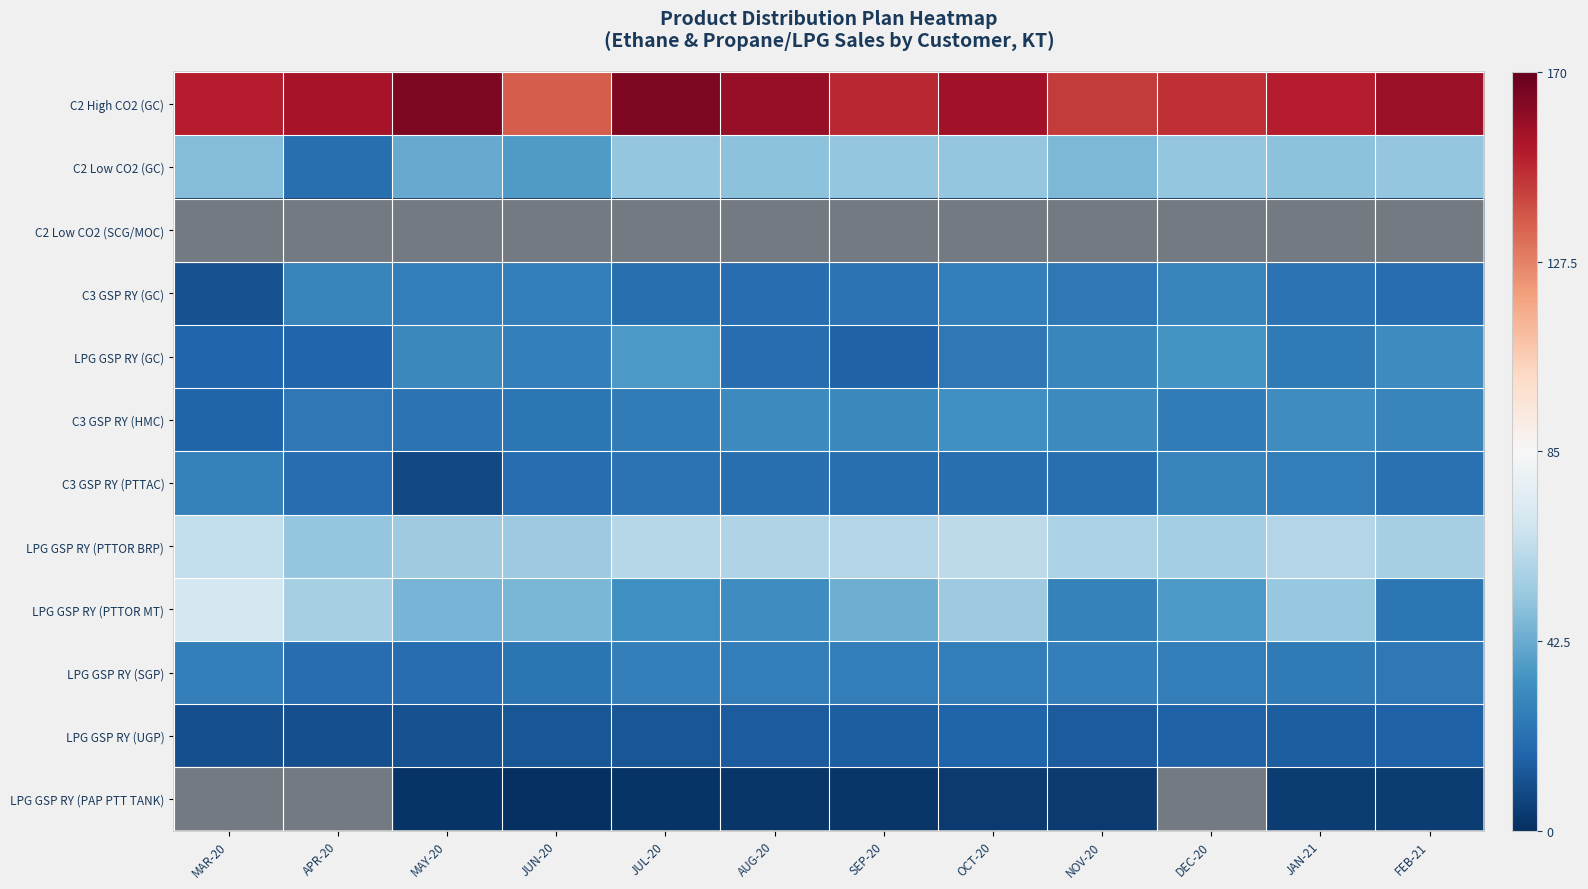

Between AUG-20 and OCT-20, which series saw the biggest shift?

LPG GSP RY (PTTOR MT)